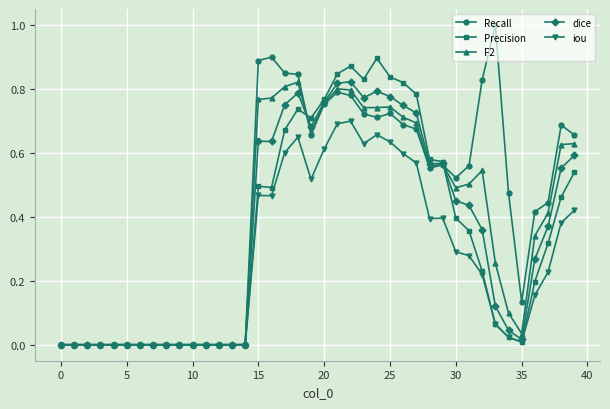

True or false: Precision has more than 0 interior local peaks.

True